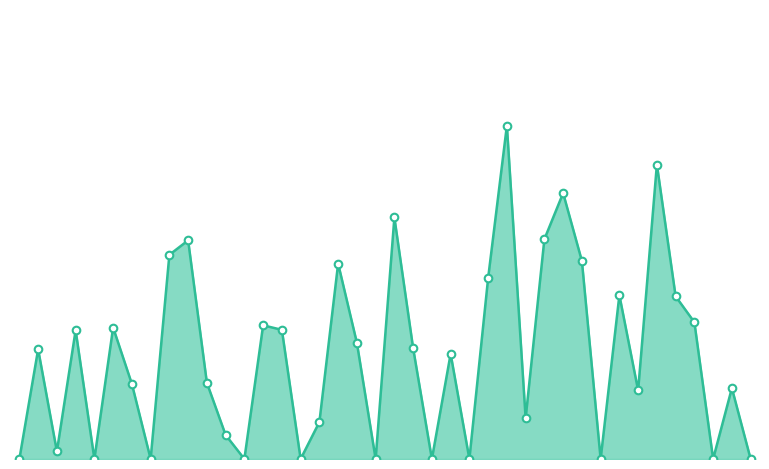

What is the change in value from 20 to 23?

-3.6